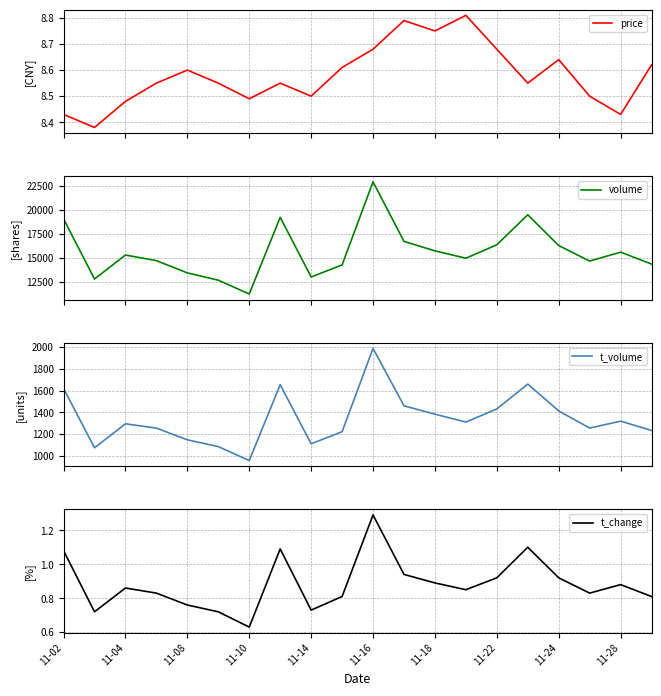

What is the minimum value for volume?

11252